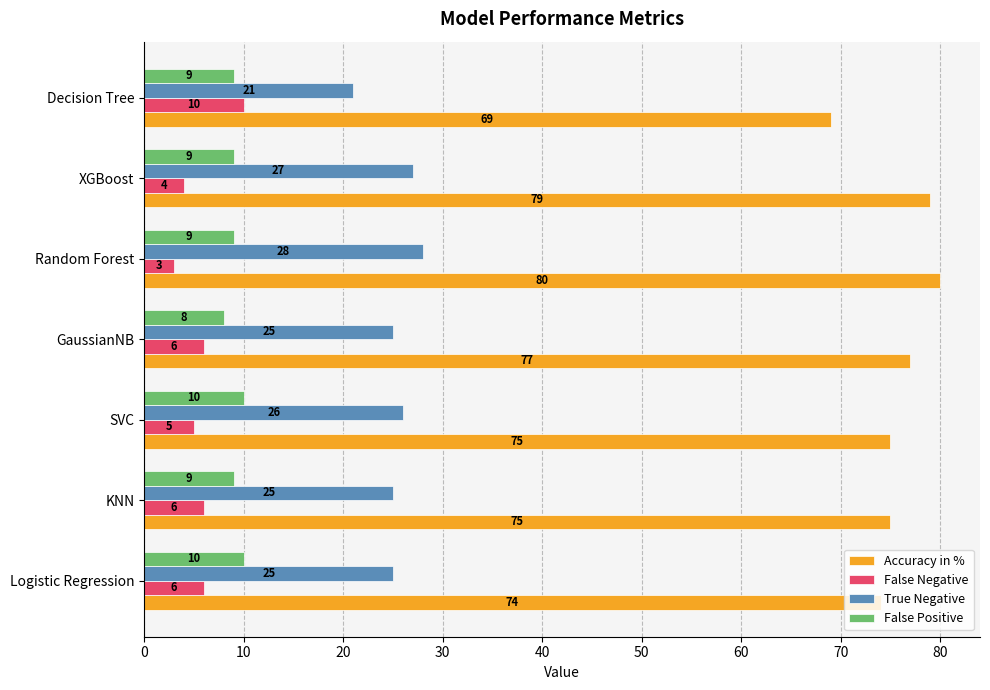

What is the average value of the True Negative series?

25